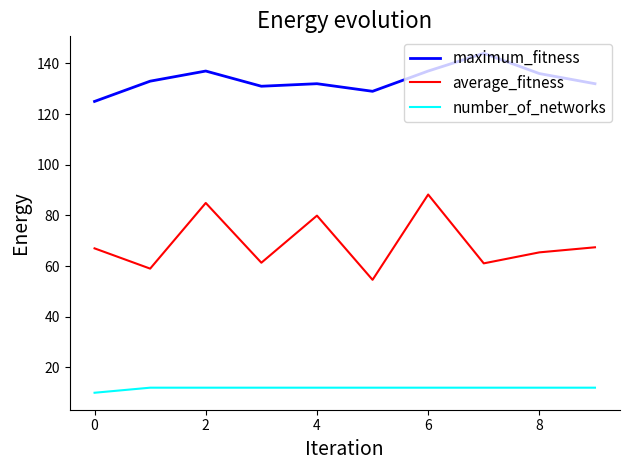

Which series has the largest range (max minus min)?

average_fitness